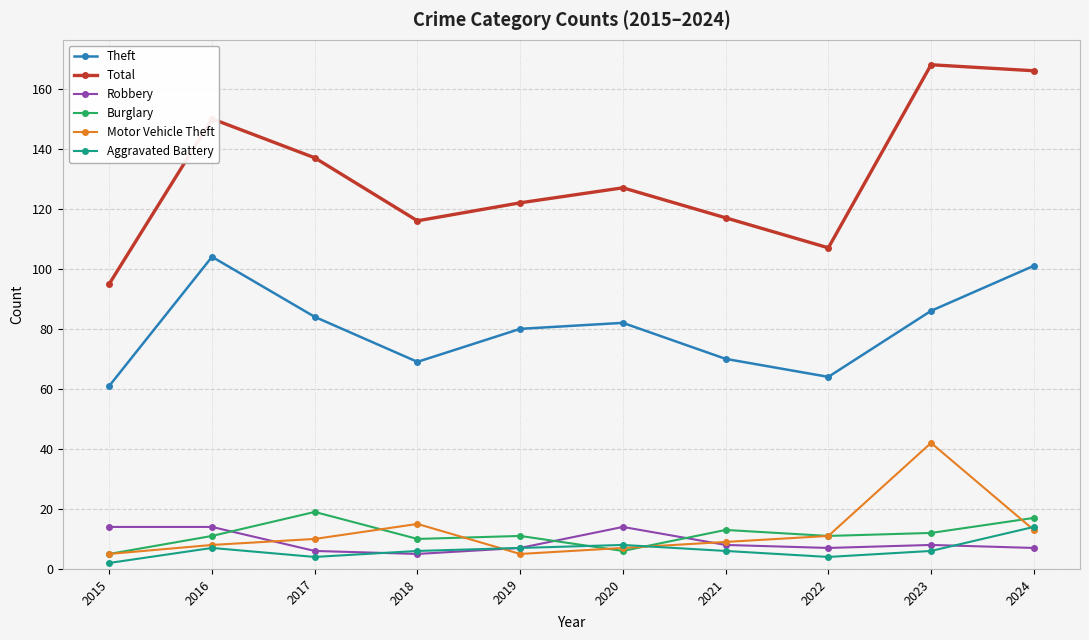

What is the total value across all series at 2022?

204